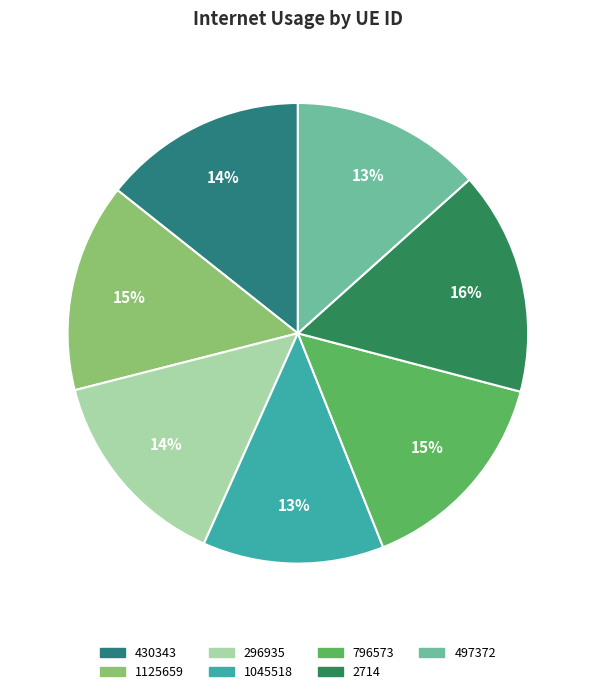

Between 430343 and 1045518, which is larger?

430343